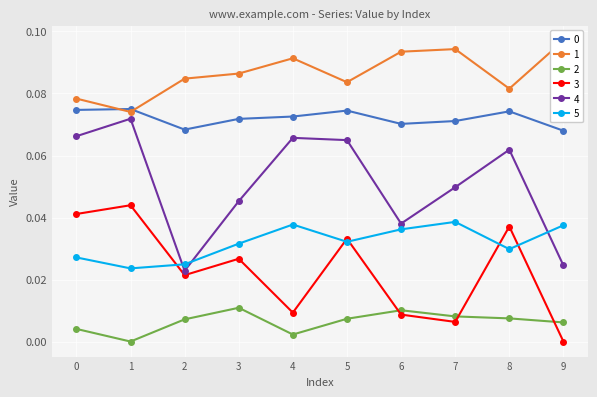

Reading left to right, what are all the values shown in this chart?

0: 0.1	0.1	0.1	0.1	0.1	0.1	0.1	0.1	0.1	0.1
1: 0.1	0.1	0.1	0.1	0.1	0.1	0.1	0.1	0.1	0.1
2: 0.0	0.0	0.0	0.0	0.0	0.0	0.0	0.0	0.0	0.0
3: 0.0	0.0	0.0	0.0	0.0	0.0	0.0	0.0	0.0	0.0
4: 0.1	0.1	0.0	0.0	0.1	0.1	0.0	0.0	0.1	0.0
5: 0.0	0.0	0.0	0.0	0.0	0.0	0.0	0.0	0.0	0.0